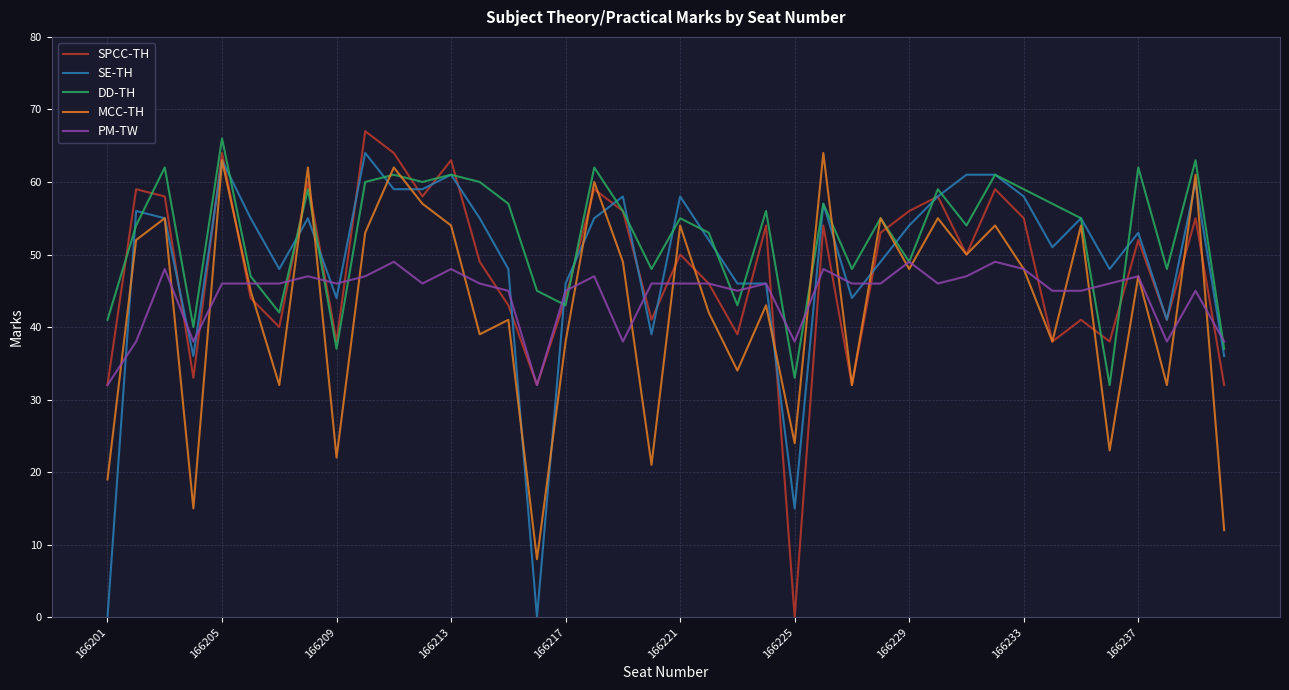

What is the maximum value shown in the chart?

67